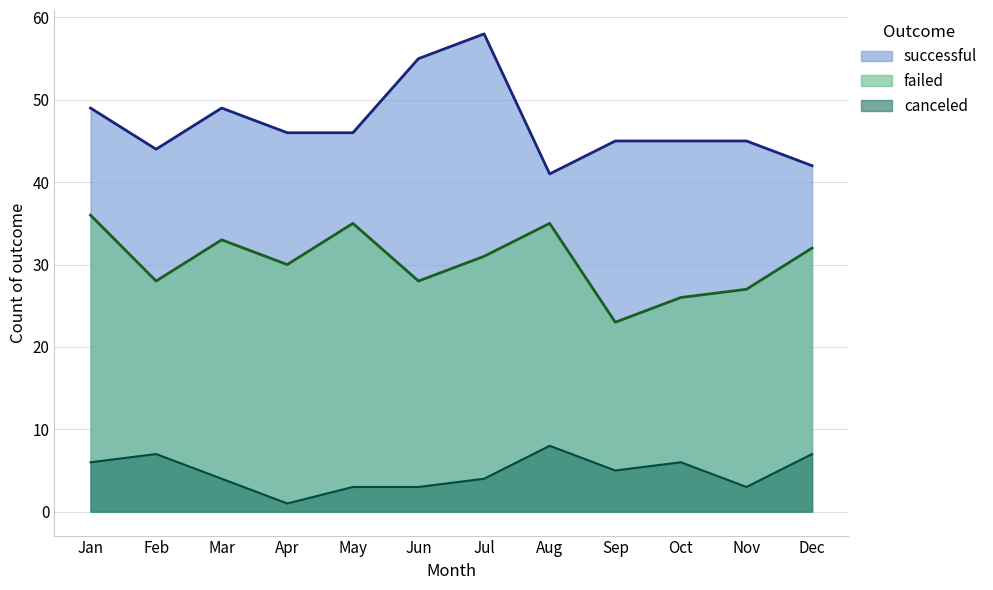

How many lines are shown in the chart?

3